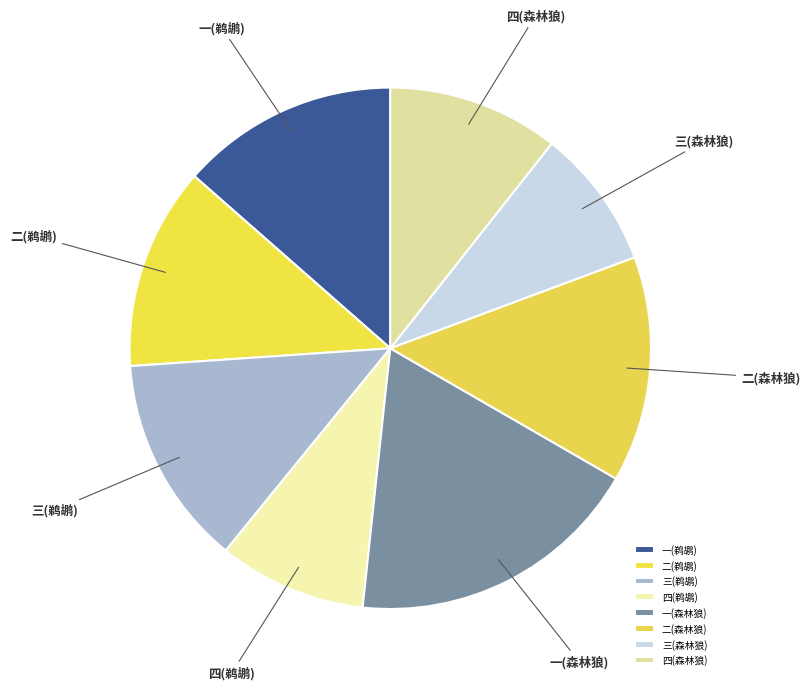

Approximately how many times larger is the value at 二(鹈鹕) compared to 一(鹈鹕)?

0.9